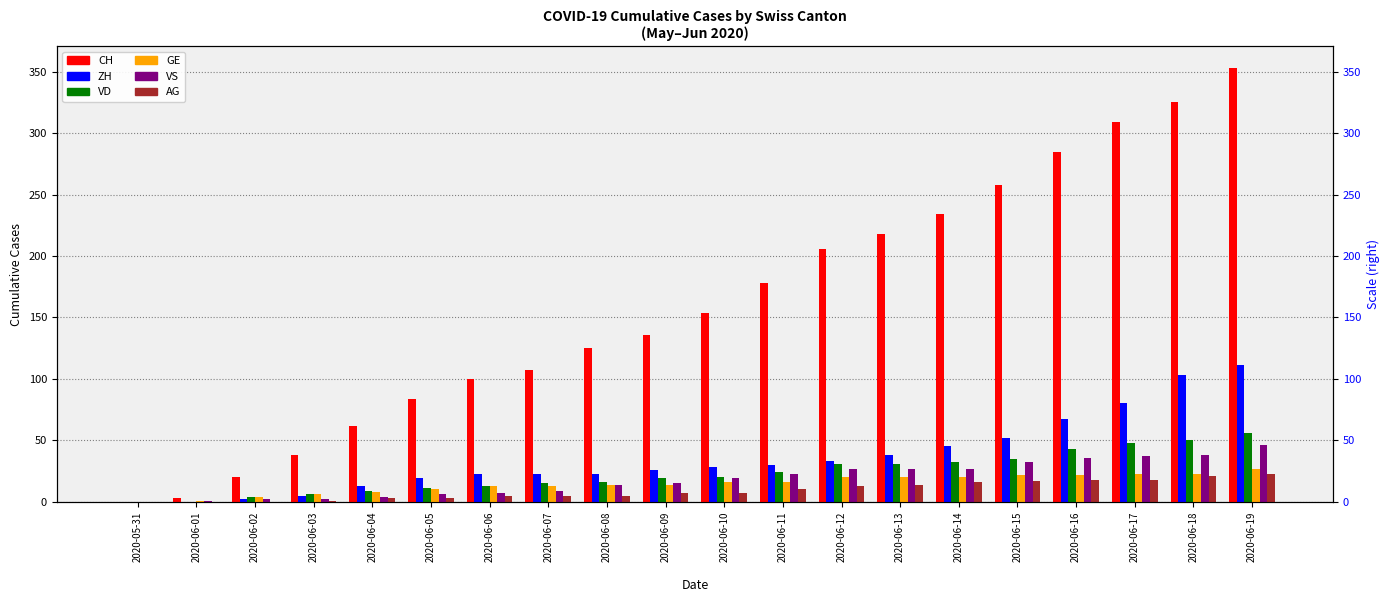

Reading right to left, what are all the values shown in this chart?

CH: 353	325	309	285	258	234	218	206	178	154	136	125	107	100	84	62	38	20	3	0
ZH: 111	103	80	67	52	45	38	33	30	28	26	23	23	23	19	13	5	2	0	0
VD: 56	50	48	43	35	32	31	31	24	20	19	16	15	13	11	9	6	4	0	0
GE: 27	23	23	22	22	20	20	20	16	16	14	14	13	13	10	8	6	4	1	0
VS: 46	38	37	36	32	27	27	27	23	19	15	14	9	7	6	4	2	2	1	0
AG: 23	21	18	18	17	16	14	13	10	7	7	5	5	5	3	3	1	0	0	0